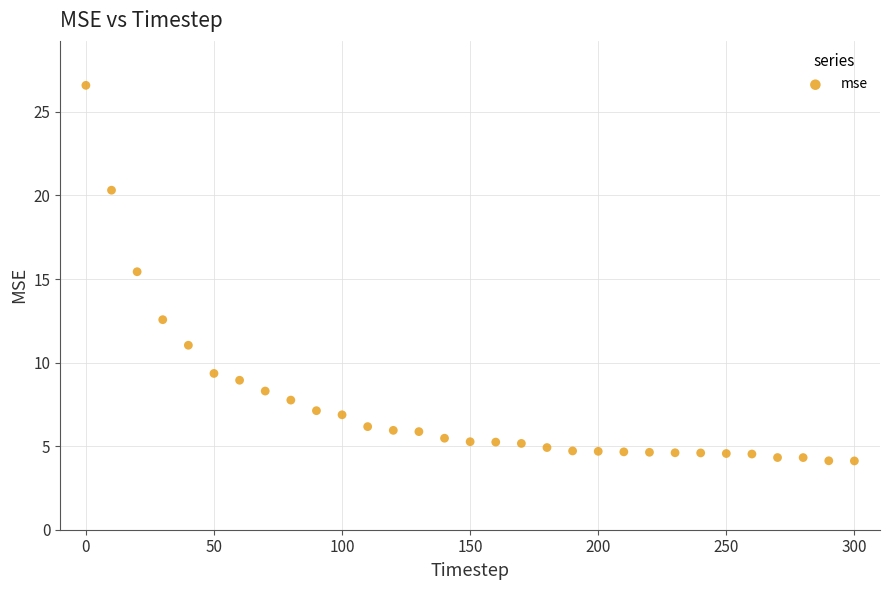

What Y value in the scatter plot is closest to 15?

15.4